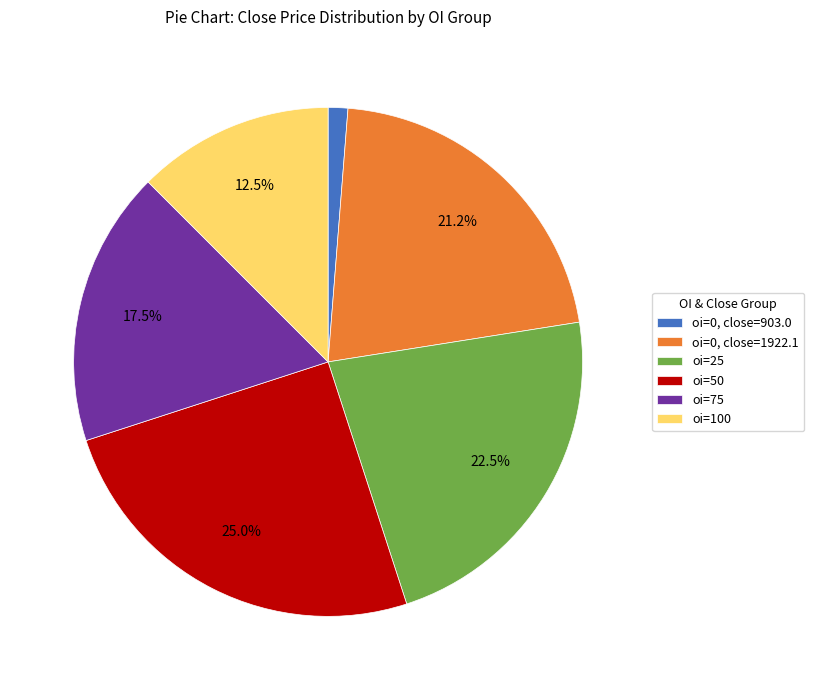

Does oi=75 represent more than half of the total?

No